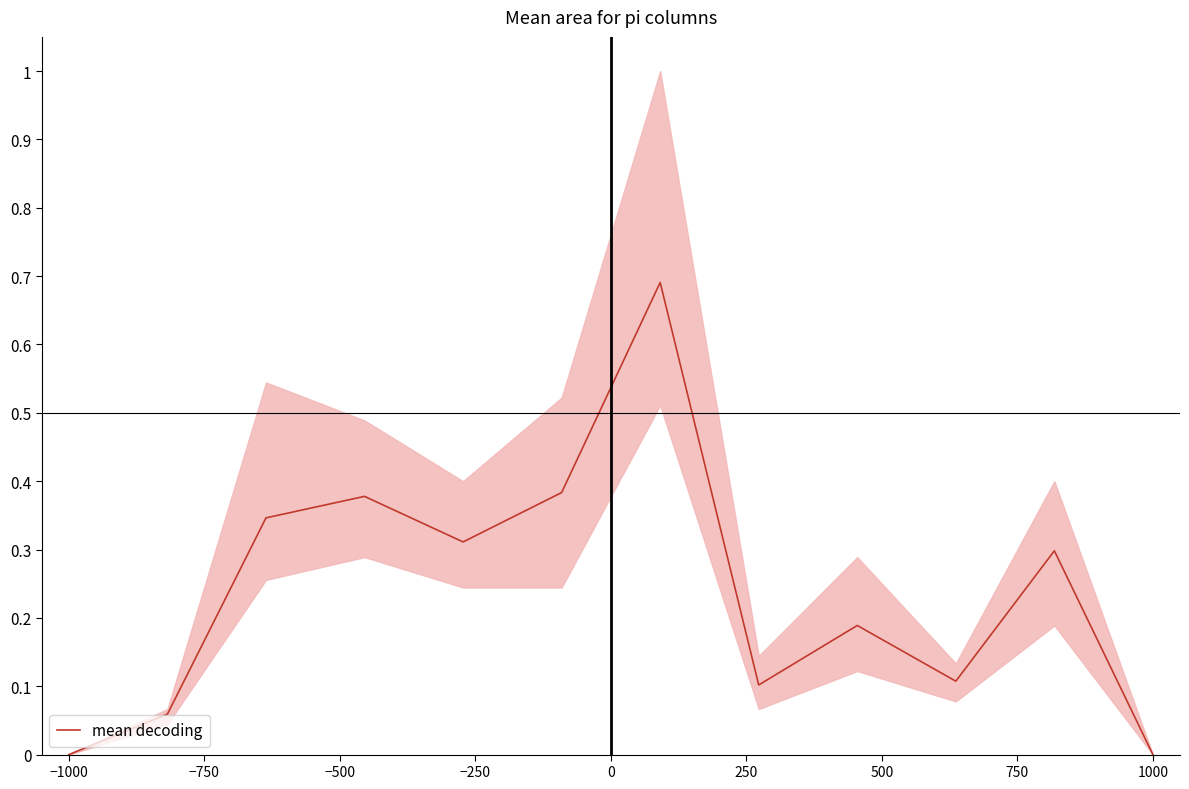

True or false: there are more than 2 points higher than both neighbors.

True